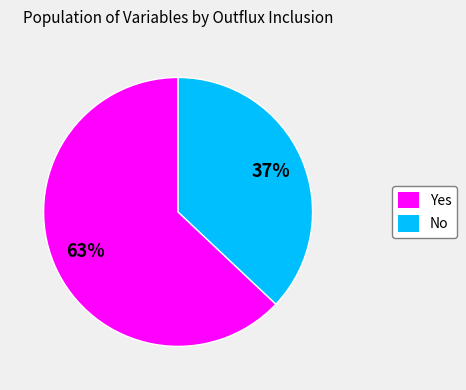

To the nearest percent, what is the difference between the largest and smallest slice percentages?

26%